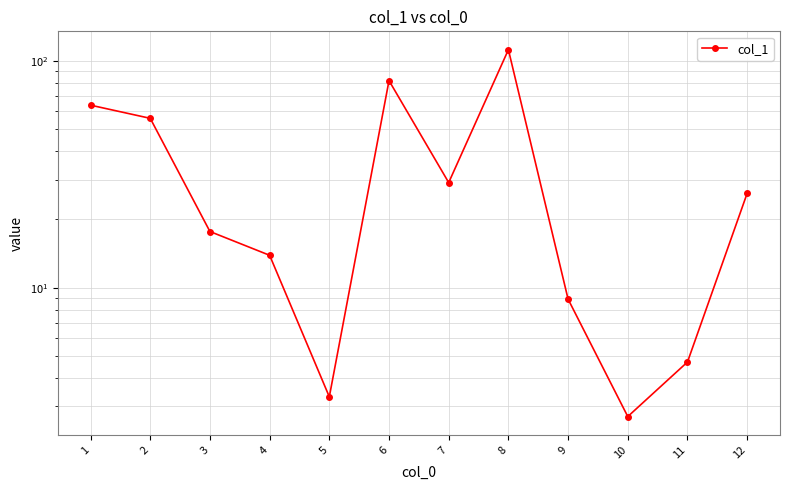

How many series are shown in this chart?

1